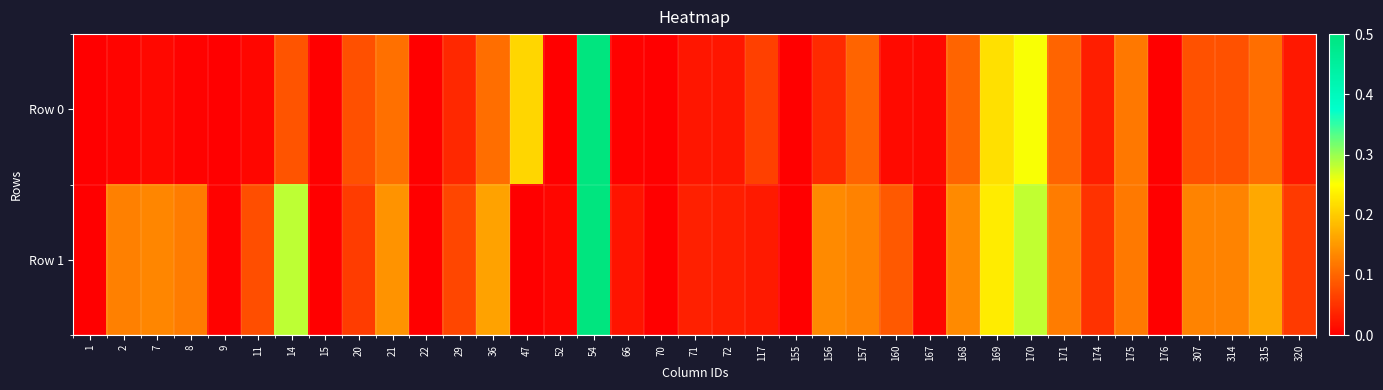

Reading left to right, list all the values displayed in this chart.

Row 0: 1=0.0	2=0.0	7=0.0	8=0.0	9=0.0	11=0.0	14=0.1	15=0.0	20=0.1	21=0.1	22=0.0	29=0.0	36=0.1	47=0.2	52=0.0	54=0.5	66=0.0	70=0.0	71=0.0	72=0.0	117=0.1	155=0.0	156=0.0	157=0.1	160=0.0	167=0.0	168=0.1	169=0.2	170=0.3	171=0.1	174=0.0	175=0.1	176=0.0	307=0.1	314=0.1	315=0.1	320=0.0
Row 1: 1=0.0	2=0.1	7=0.1	8=0.1	9=0.0	11=0.1	14=0.3	15=0.0	20=0.1	21=0.1	22=0.0	29=0.1	36=0.2	47=0.0	52=0.0	54=0.5	66=0.0	70=0.0	71=0.0	72=0.0	117=0.0	155=0.0	156=0.1	157=0.1	160=0.1	167=0.0	168=0.1	169=0.2	170=0.3	171=0.1	174=0.1	175=0.1	176=0.0	307=0.1	314=0.1	315=0.2	320=0.1